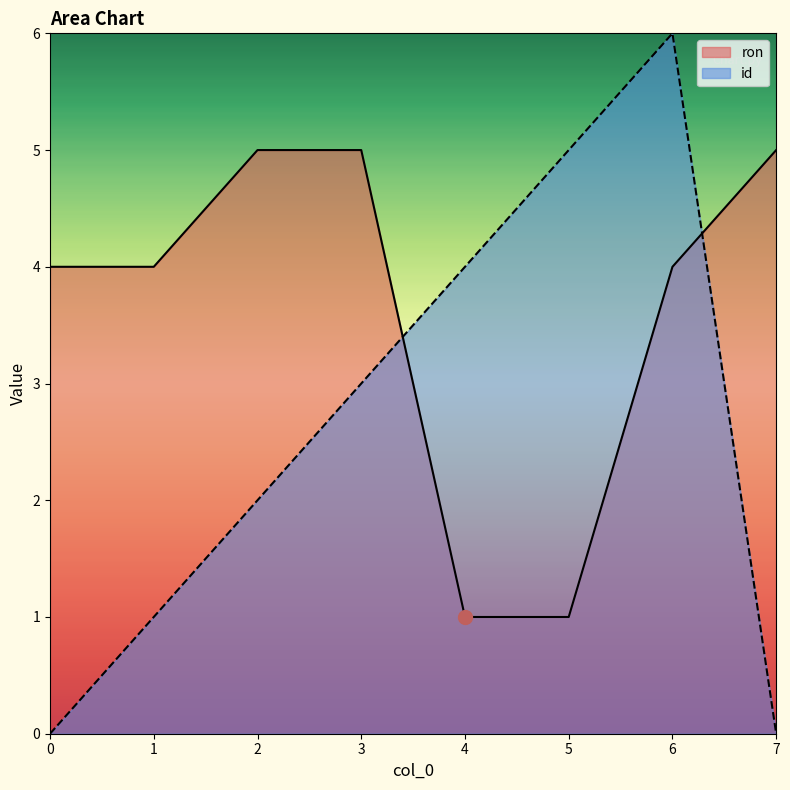

Does the chart display data point markers on the line(s)?

No